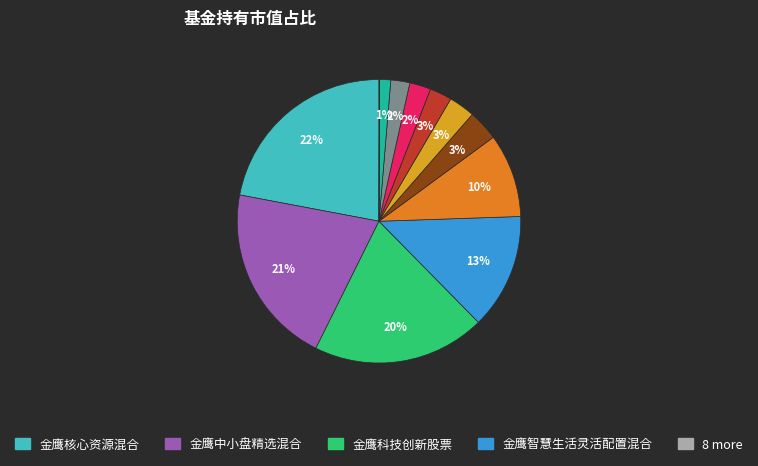

Is there a majority slice in this chart?

No